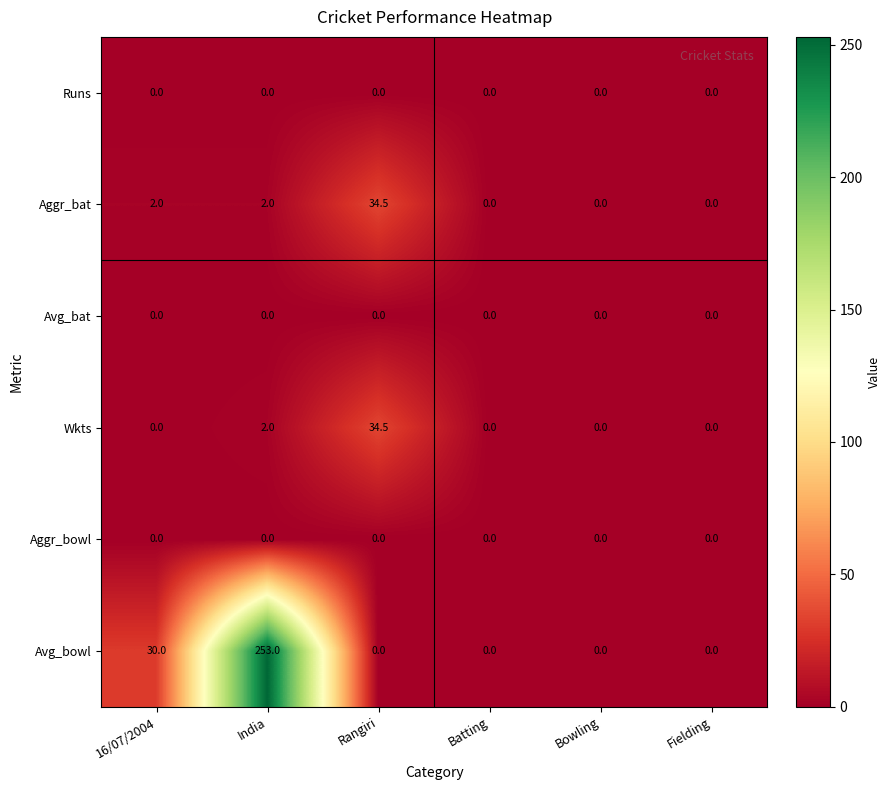

Which series has the largest total across all categories?

Avg_bowl